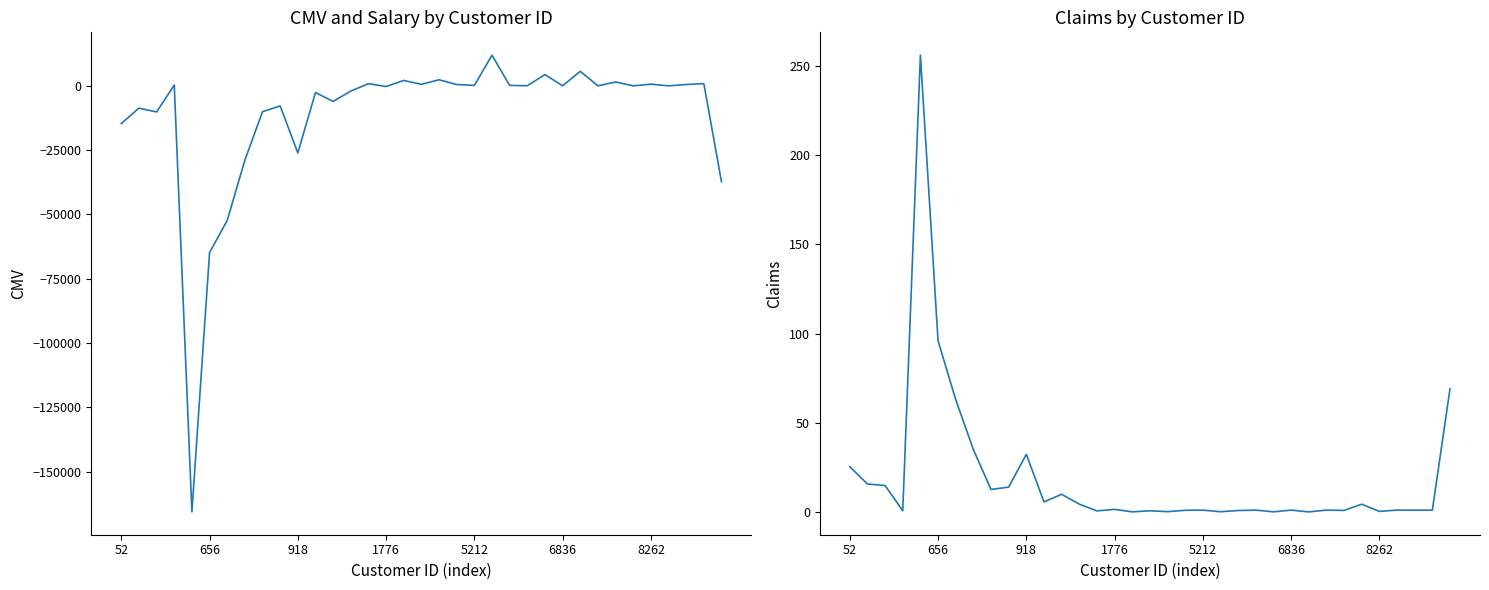

What is the sum of all cmv values?

-406481.1